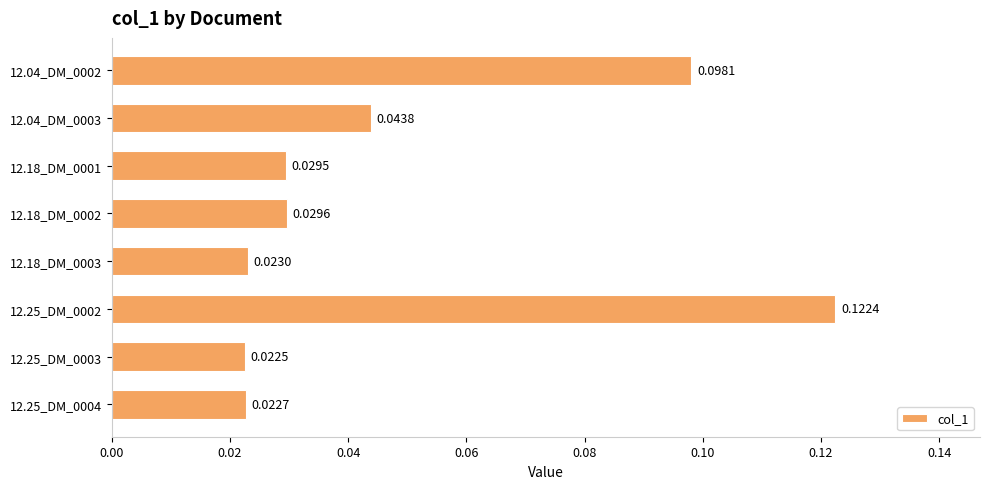

What is the sum of all values?

0.4